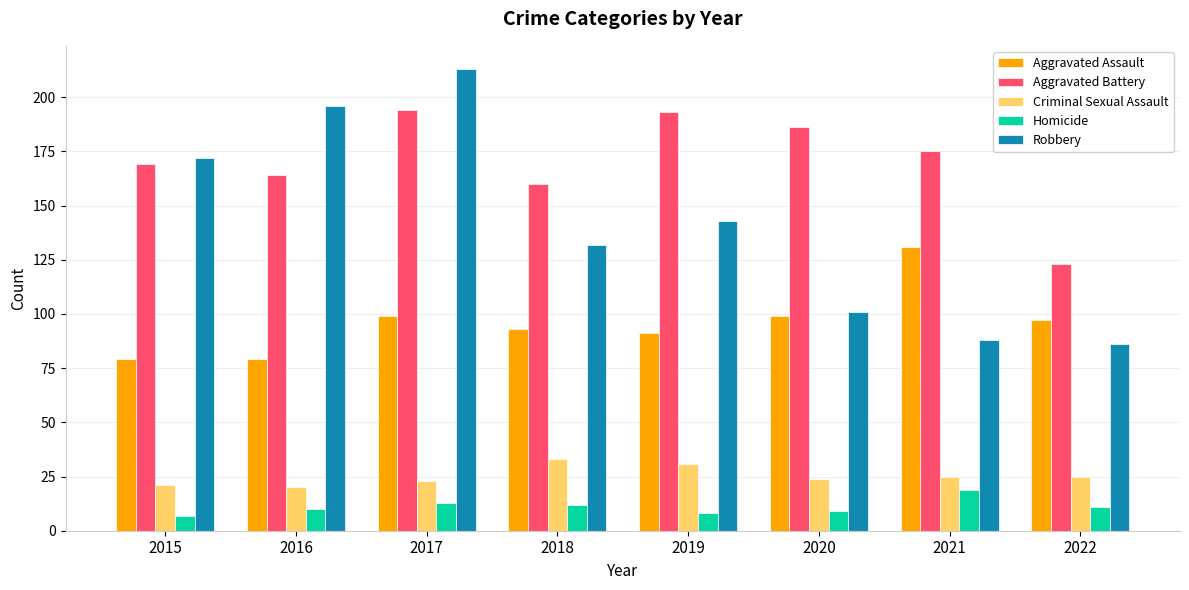

Which series has the largest total across all categories?

Aggravated Battery